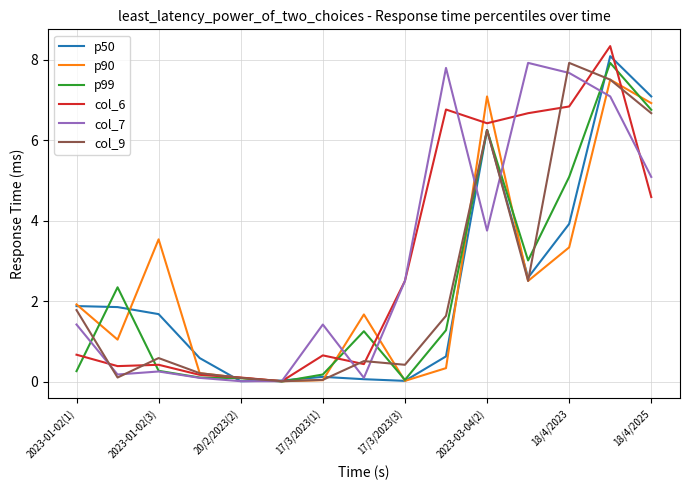

In p99, how many points are higher than both neighbors (excluding endpoints)?

4